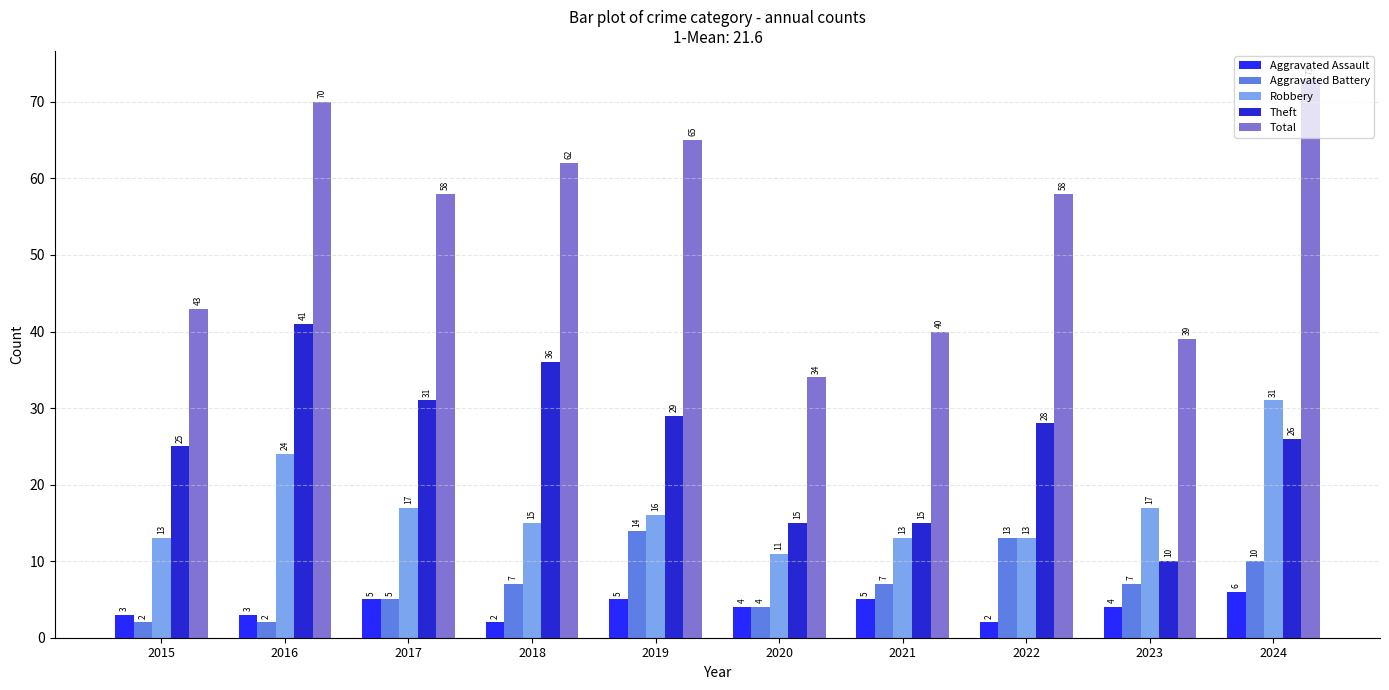

How many data points in Aggravated Battery are less than 7?

4